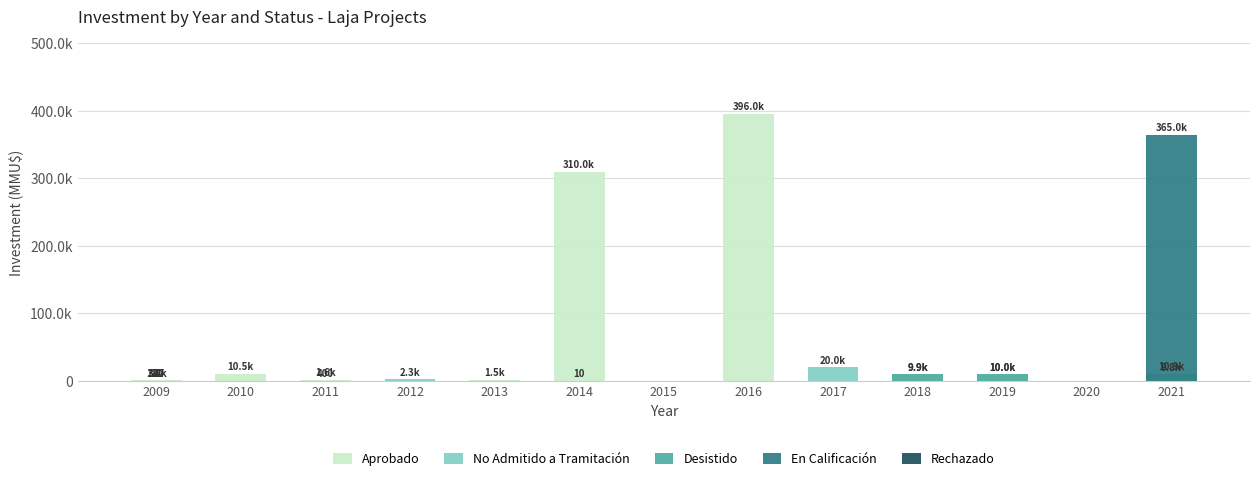

How many groups of bars are there?

13